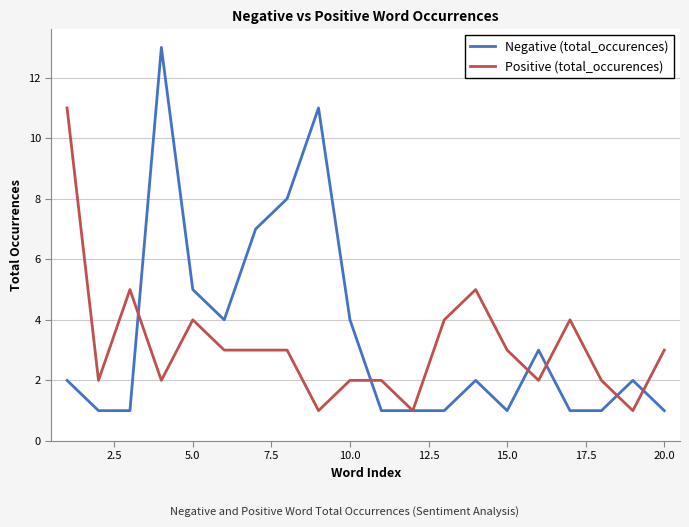

List the series in order of their peak value, highest first.

Negative (total_occurences), Positive (total_occurences)